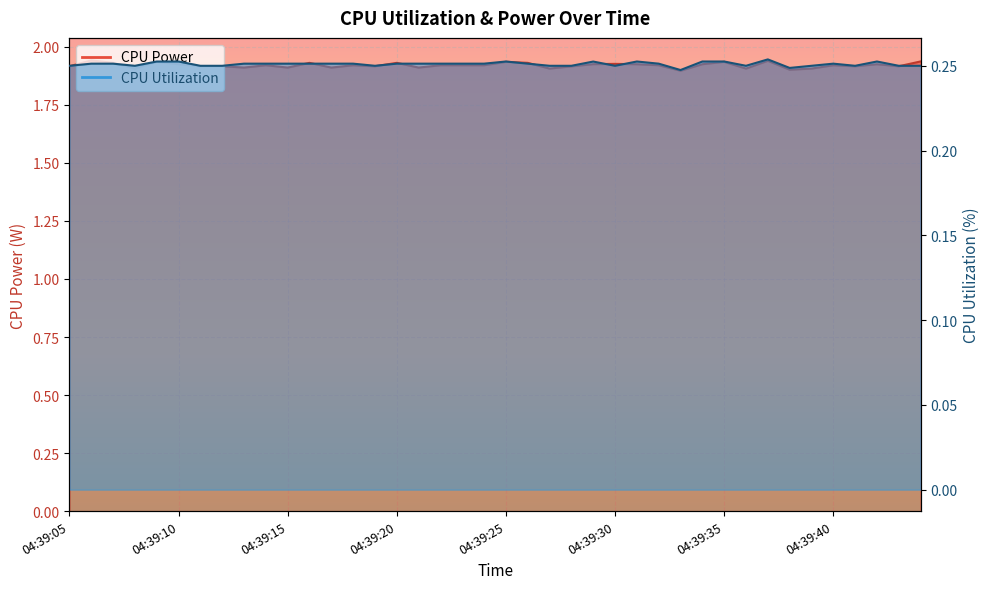

How many lines are shown in the chart?

2